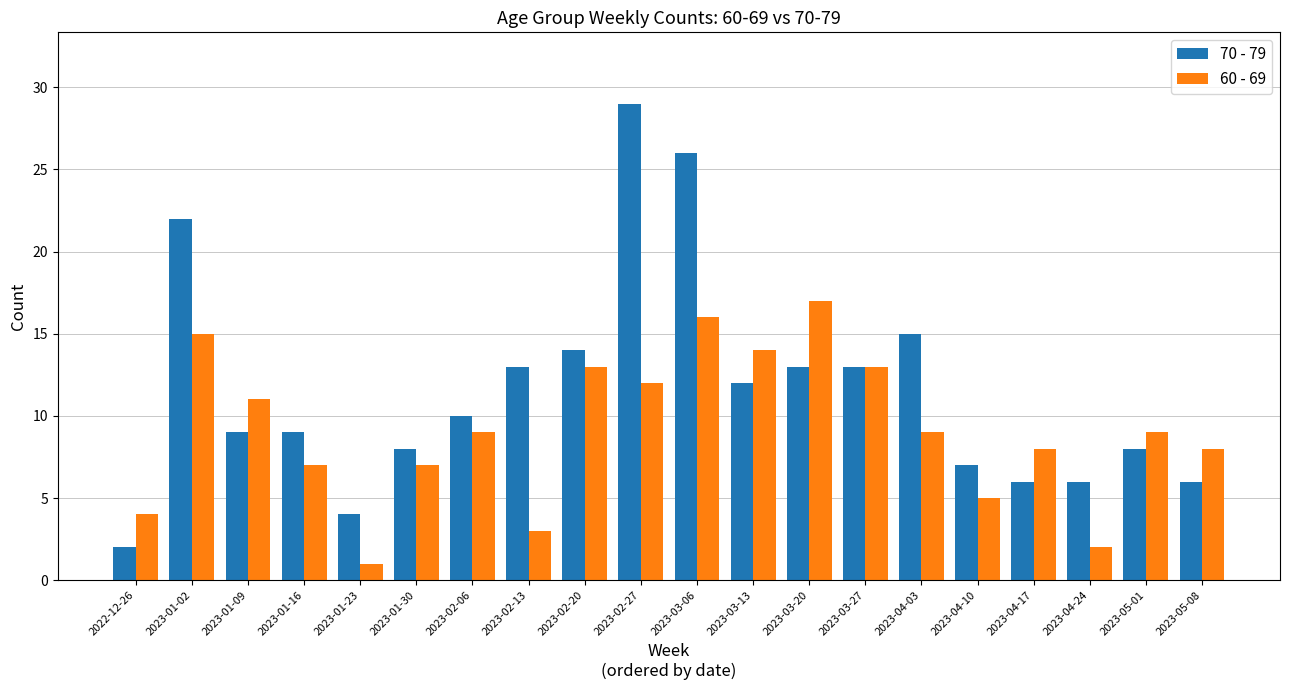

What is the label of the 2nd bar from the right?

2023-05-01